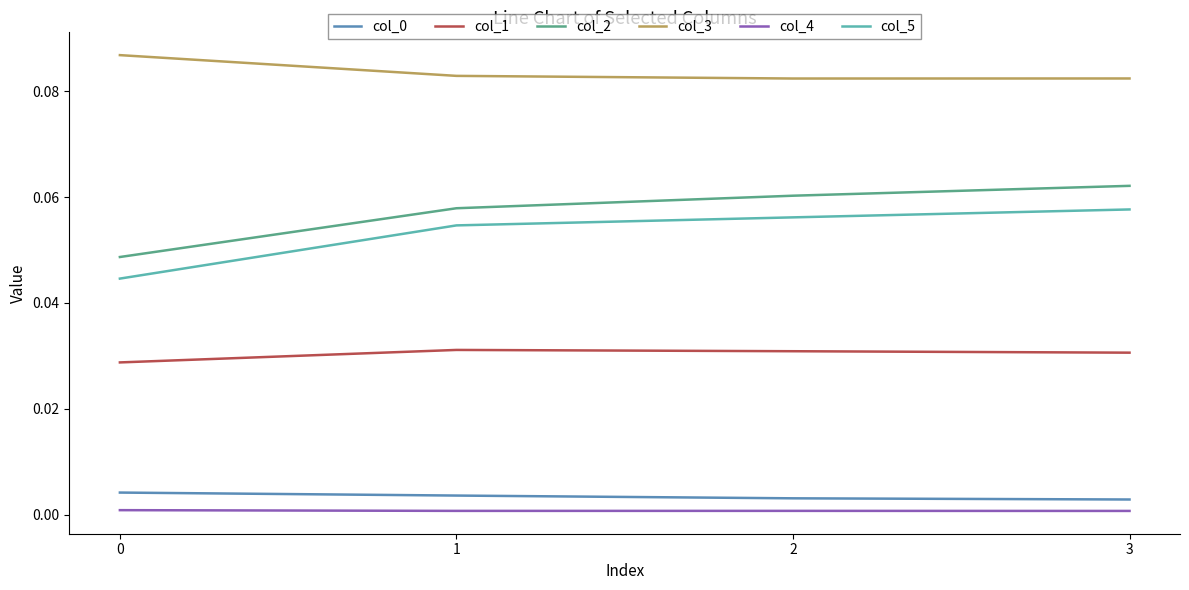

Is it true that col_0 equals 0.0 at 0?

True